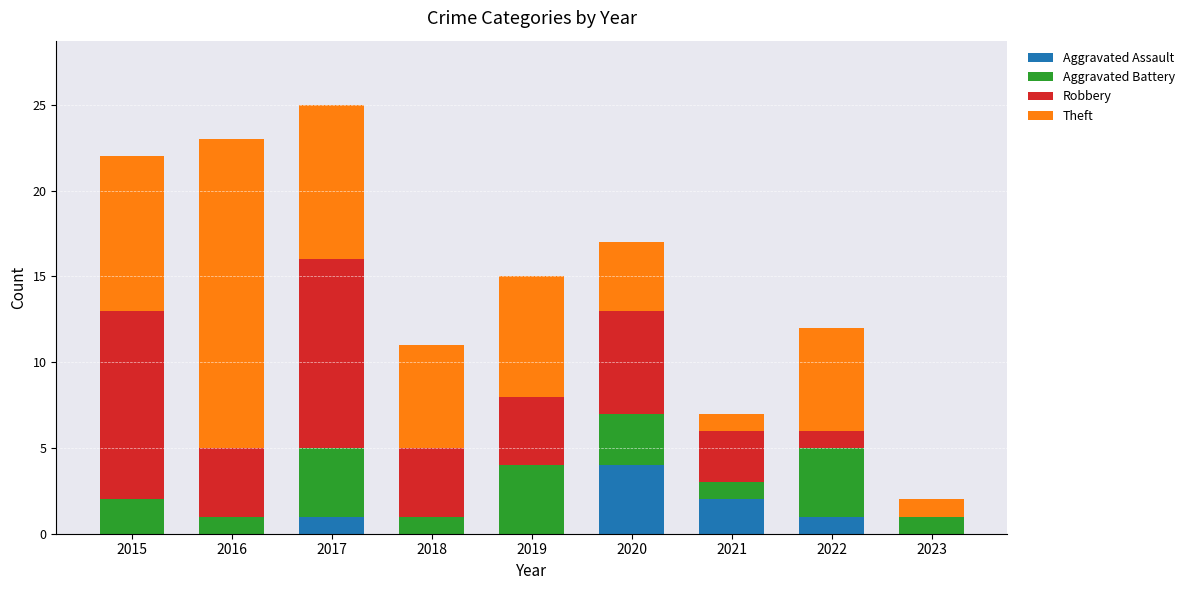

The Aggravated Assault series shows 0 at 2018. True or false?

True